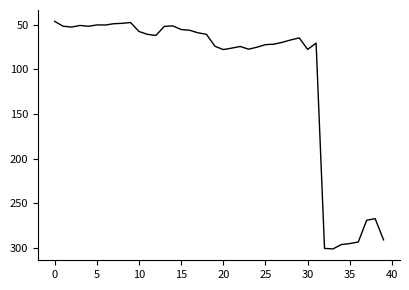

What is the greatest value displayed?

301.2